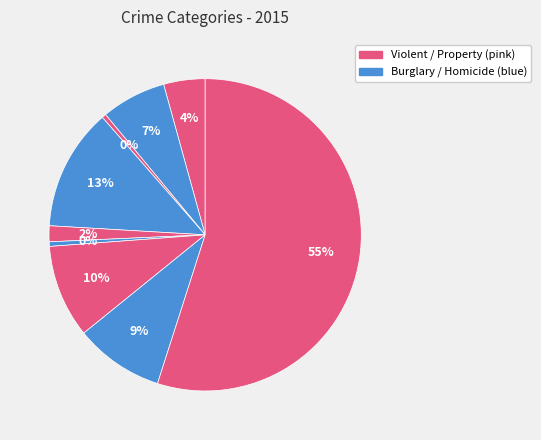

How many slices are in this pie chart?

9